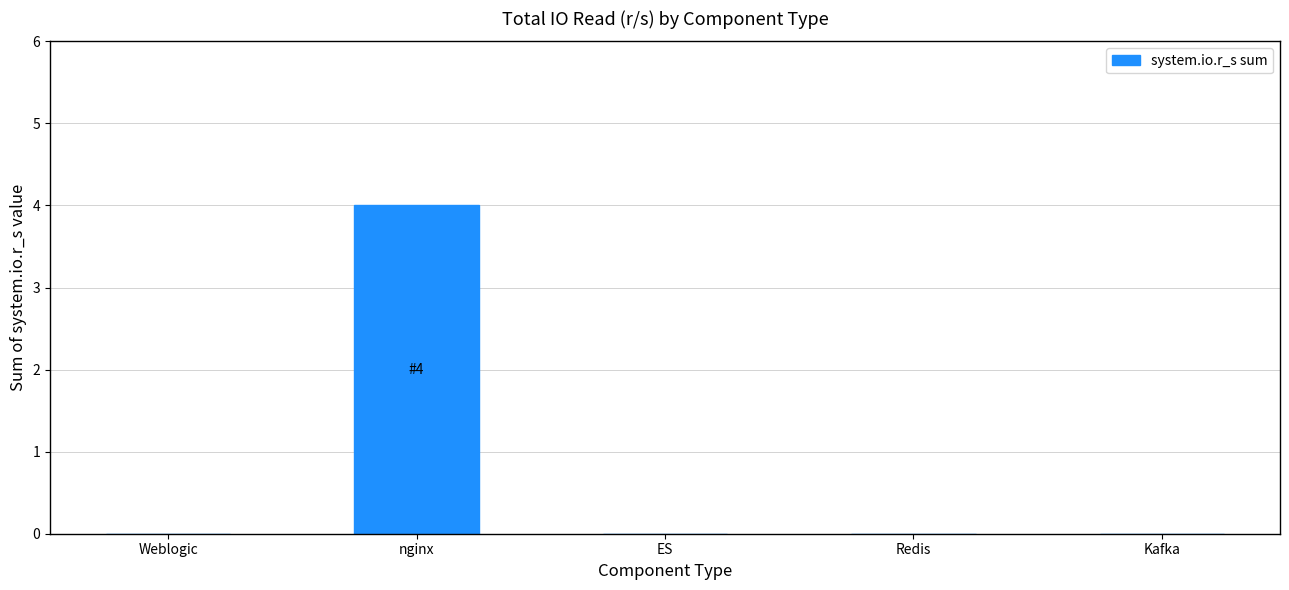

What is the sum of all values?

4